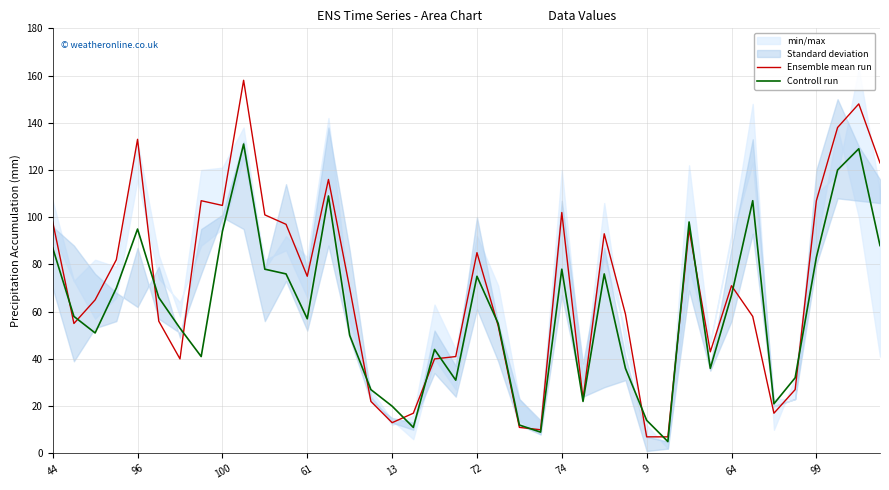

True or false: Controll run has a value of 31 at 61.

False